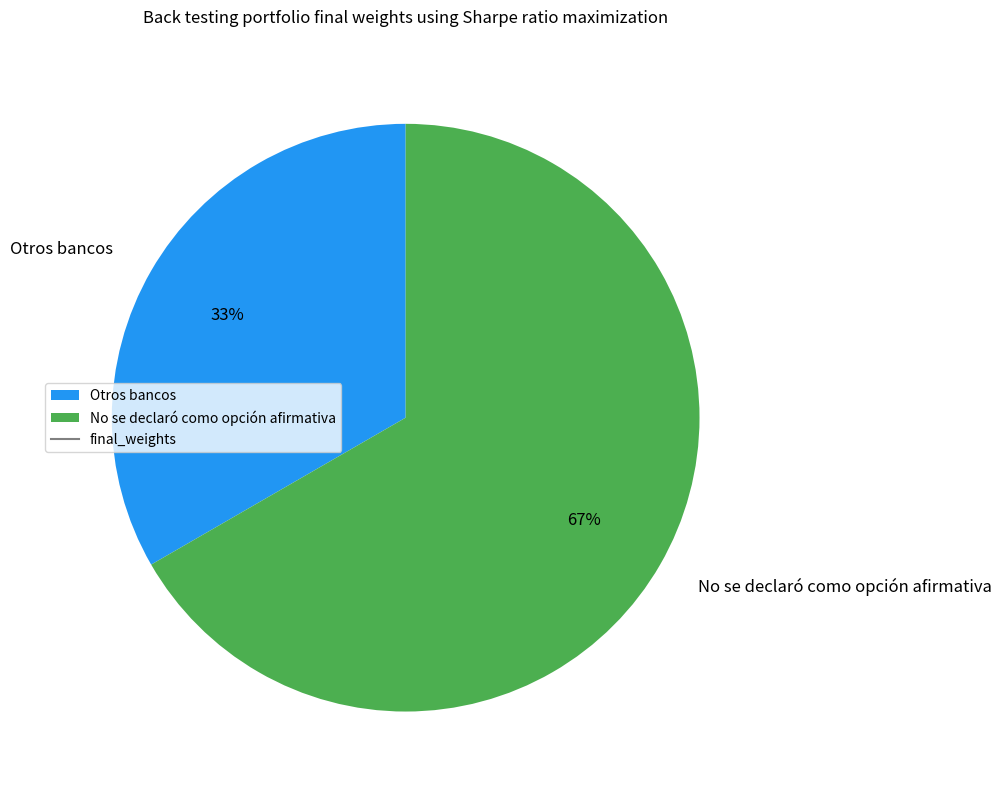

Is the sum of No se declaró como opción afirmativa and Otros bancos greater than half?

Yes